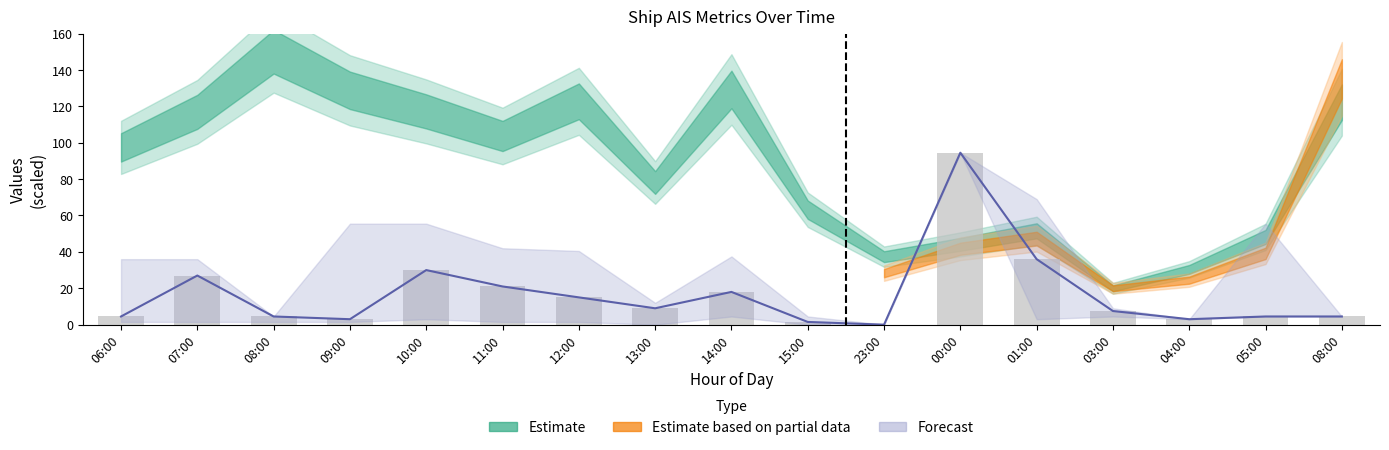

The chart shows a value of 4.5 at 06:00. True or false?

True